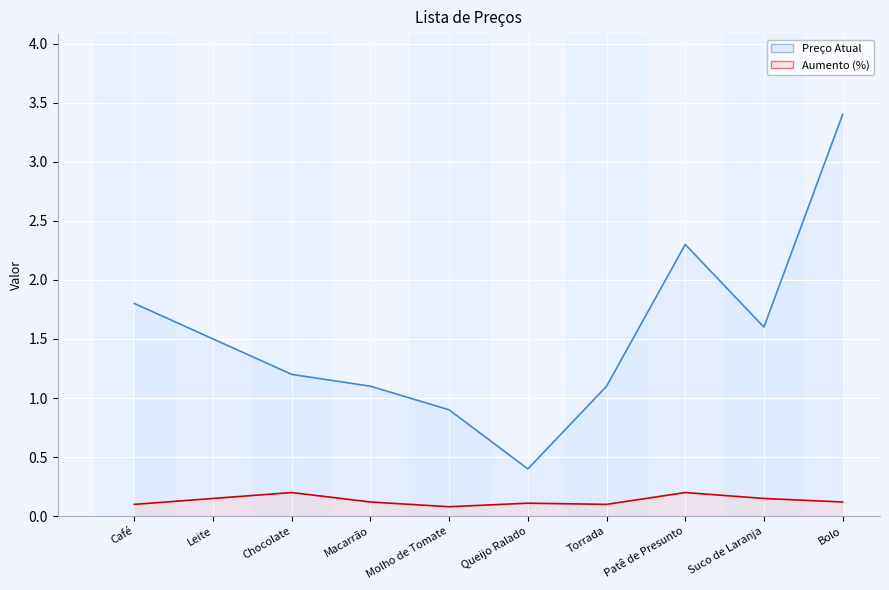

Reading right to left, extract all data points from this chart.

Preço Atual: Bolo=3.4	Suco de Laranja=1.6	Patê de Presunto=2.3	Torrada=1.1	Queijo Ralado=0.4	Molho de Tomate=0.9	Macarrão=1.1	Chocolate=1.2	Leite=1.5	Café=1.8
Aumento (%): Bolo=0.1	Suco de Laranja=0.1	Patê de Presunto=0.2	Torrada=0.1	Queijo Ralado=0.1	Molho de Tomate=0.1	Macarrão=0.1	Chocolate=0.2	Leite=0.1	Café=0.1